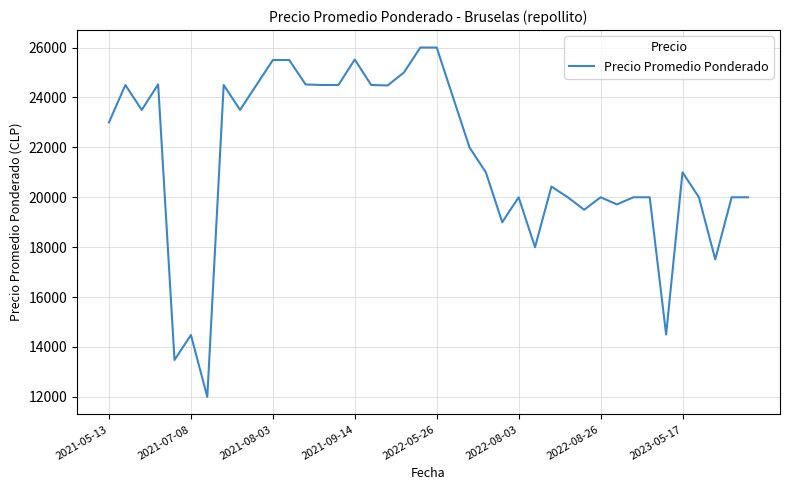

What is the maximum value shown in the chart?

26000